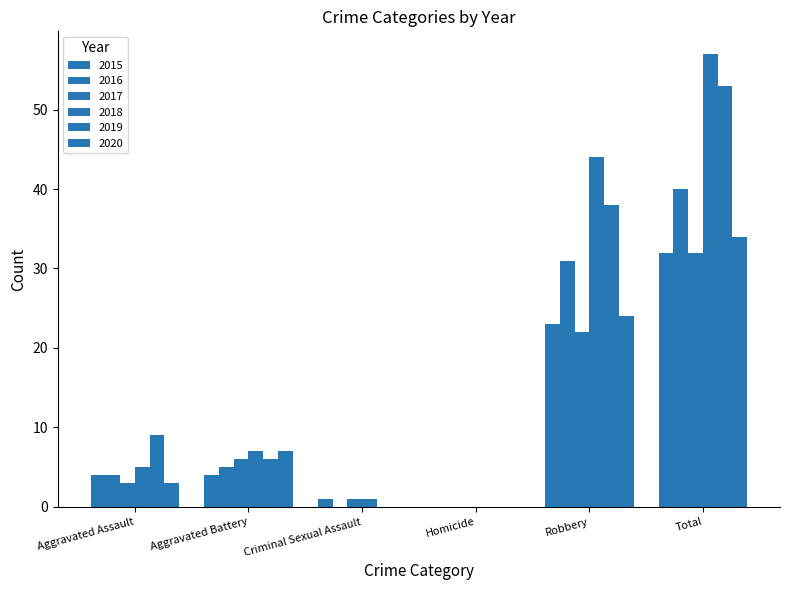

How many distinct data groups are displayed?

6